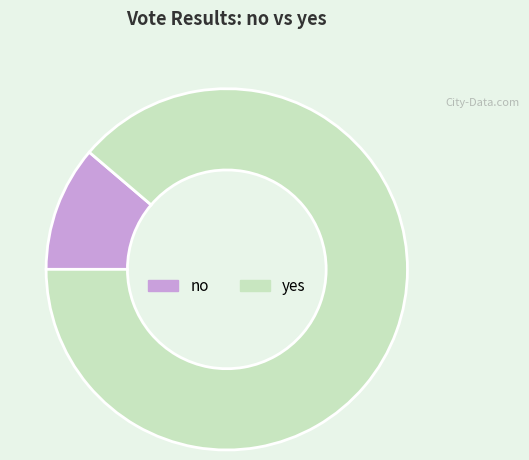

Rank the categories by value from highest to lowest.

yes, no